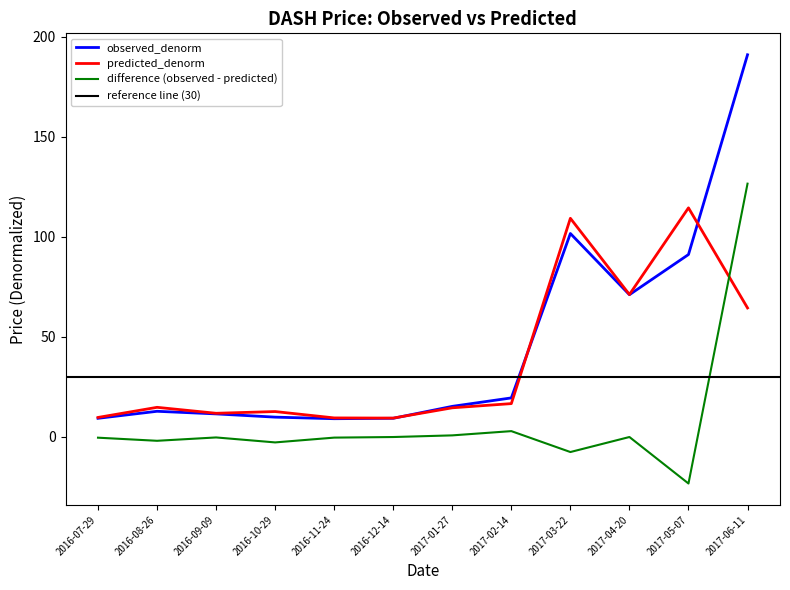

Where do predicted_denorm and observed_denorm first cross each other?

2016-12-14 and 2017-01-27